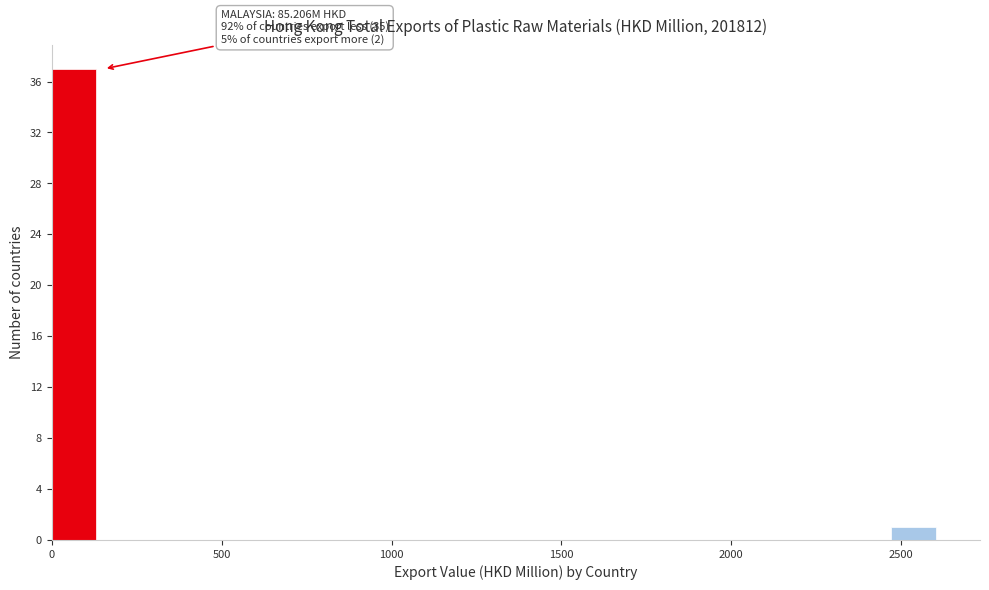

Read against the x-axis, roughly where is the centre of the tallest bar?

50